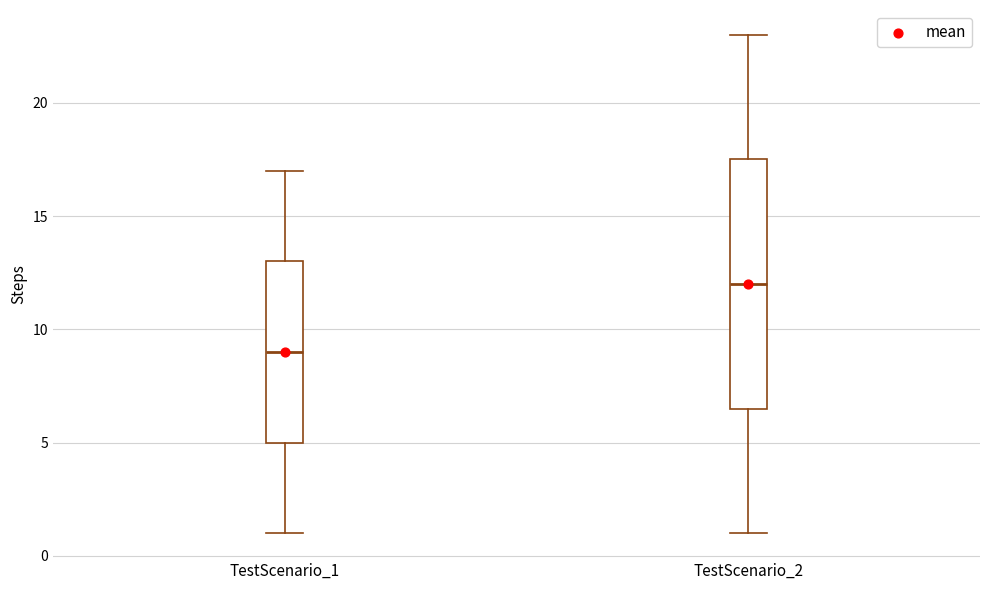

Where is the upper edge of the box for TestScenario_1 on the y-axis? The values are not printed on the chart, so give them approximately, as read against the axis.

13.0